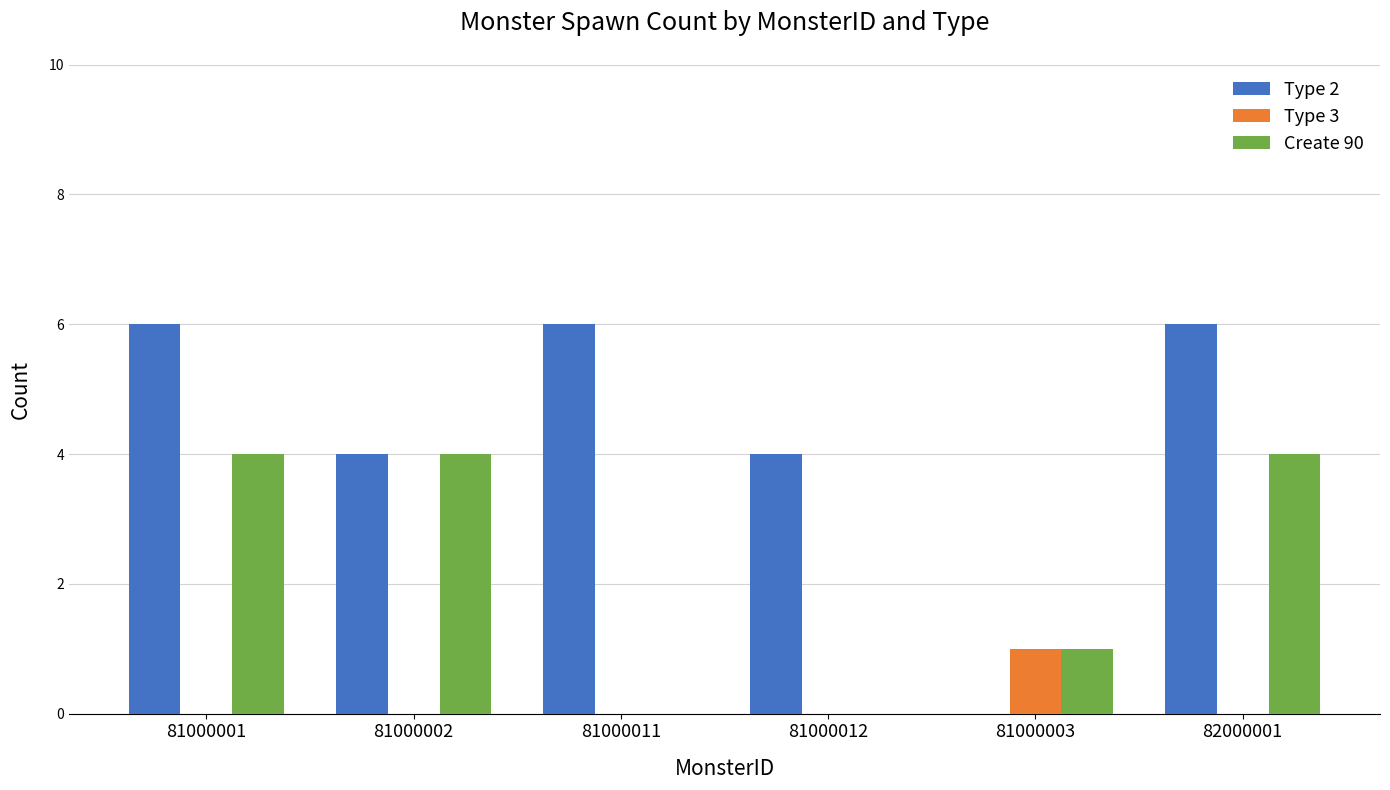

What is the total value across all series at 82000001?

10